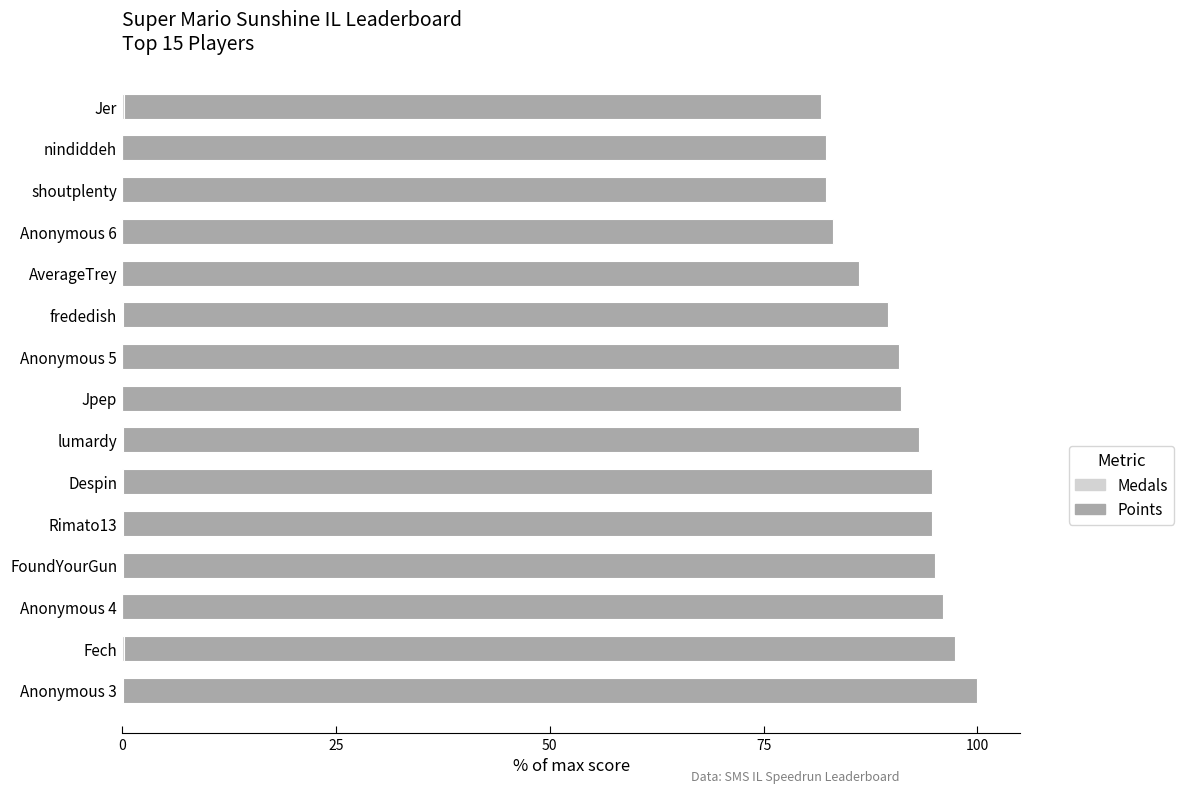

Which series changed the most between 9 and 11?

Points (scaled)